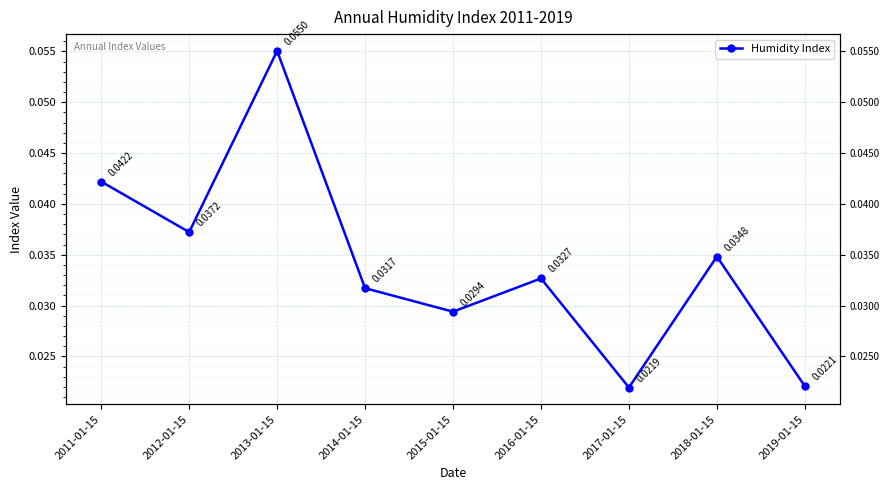

What position from the left is 2018-01-15?

8